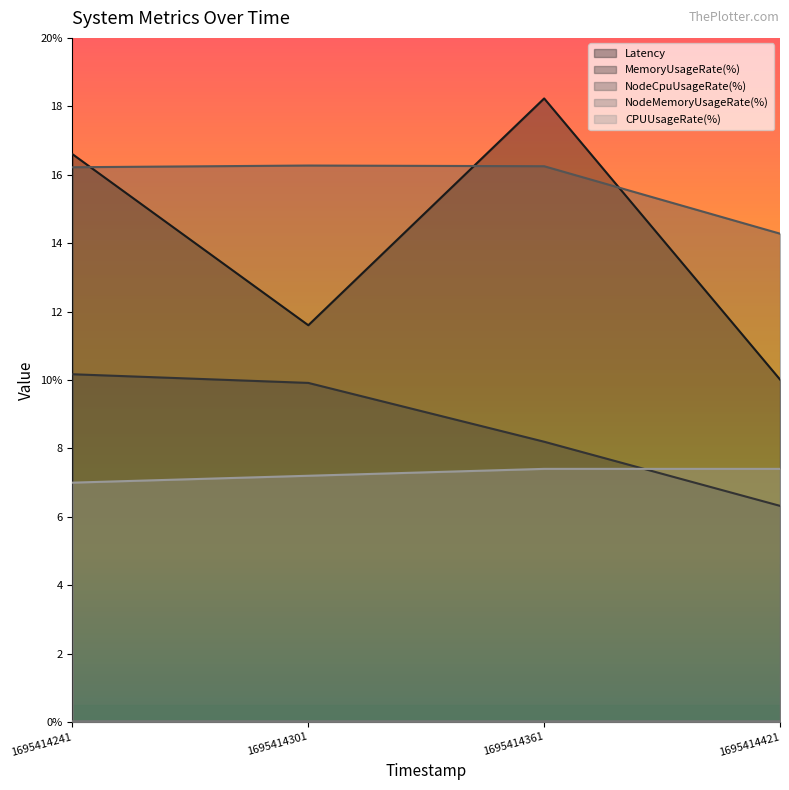

True or false: Latency and NodeMemoryUsageRate(%) cross at least once.

False